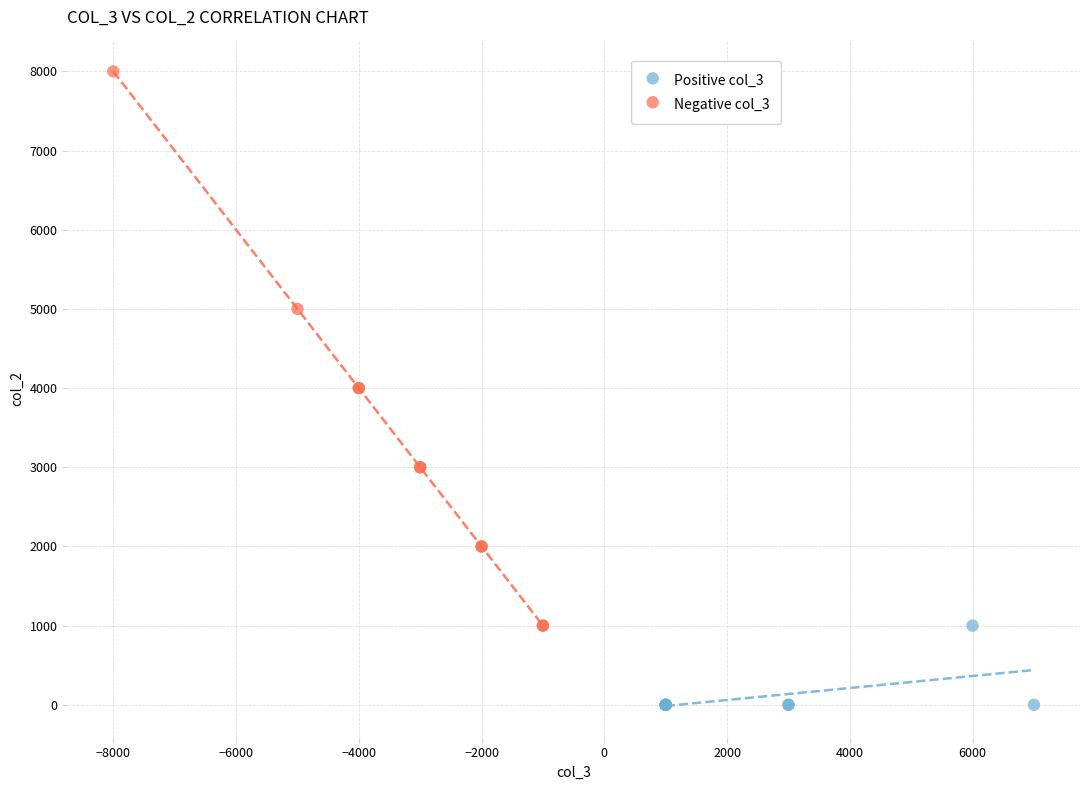

Which series has the largest Y range (max minus min)?

Negative col_3